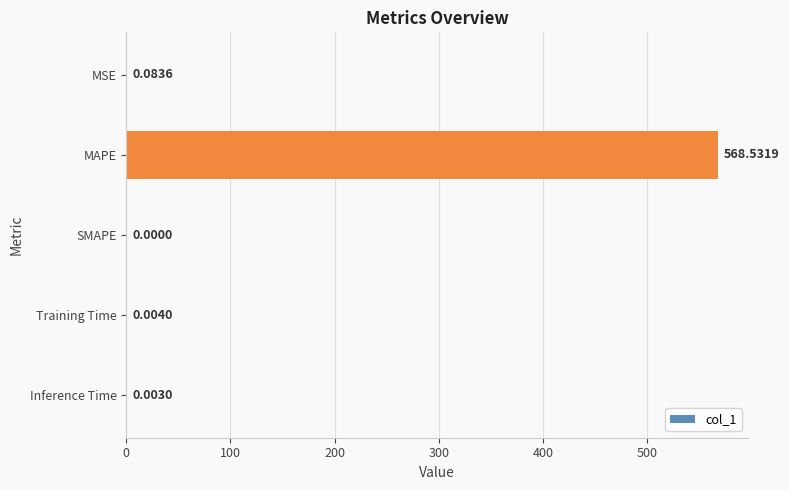

At which label is the value closest to 284?

MSE